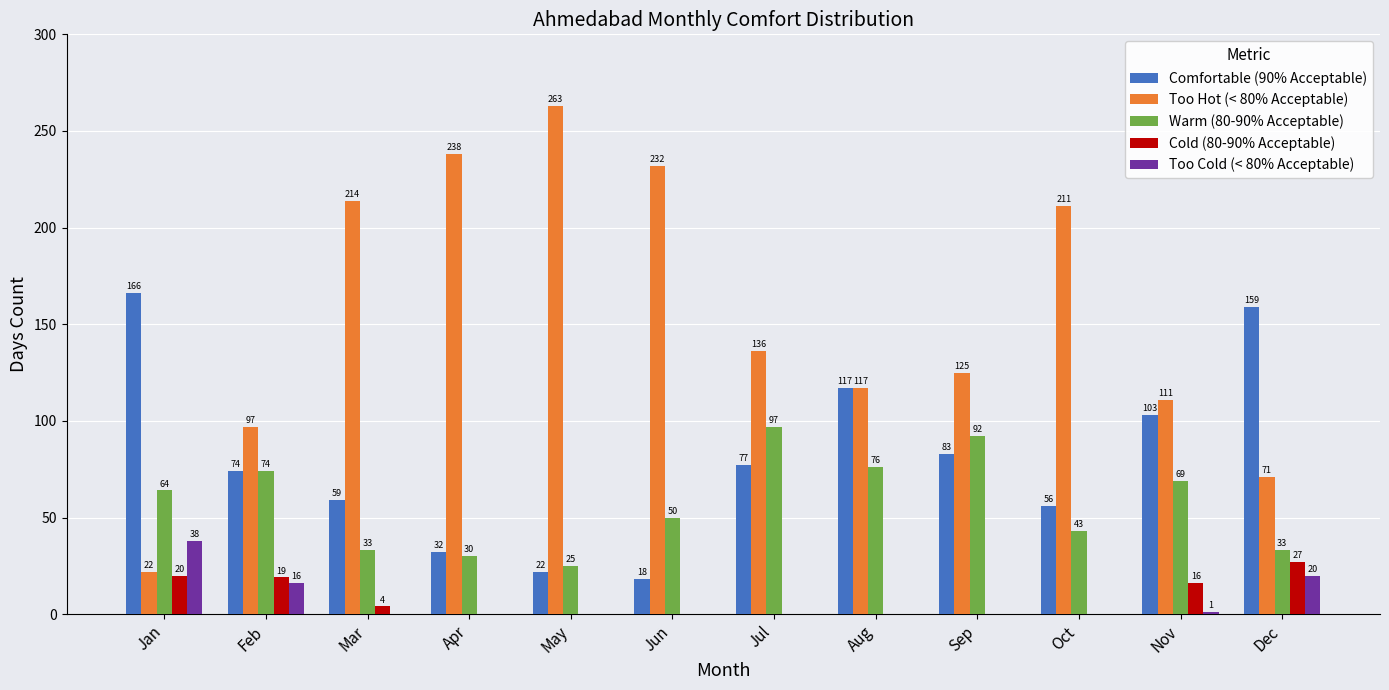

What is the sum of the Warm (80-90% Acceptable) values at Jul and Mar?

130